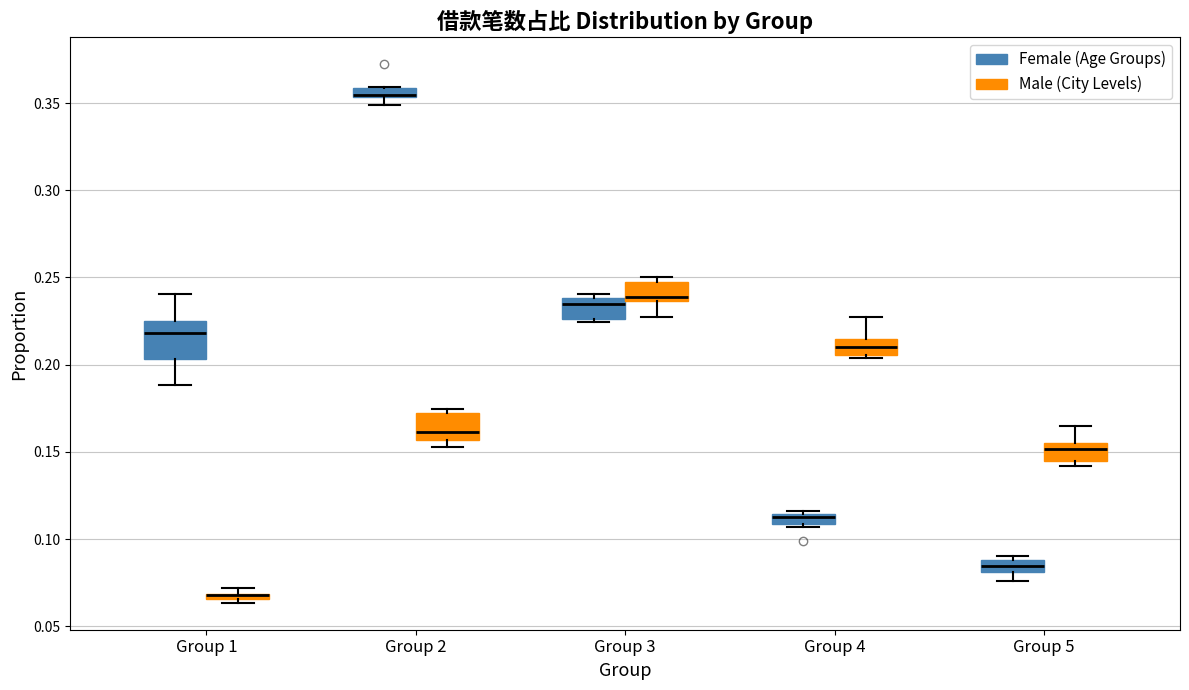

Which box is the tallest, from its lower edge to its upper edge?

Group 1 (Female (Age Groups))